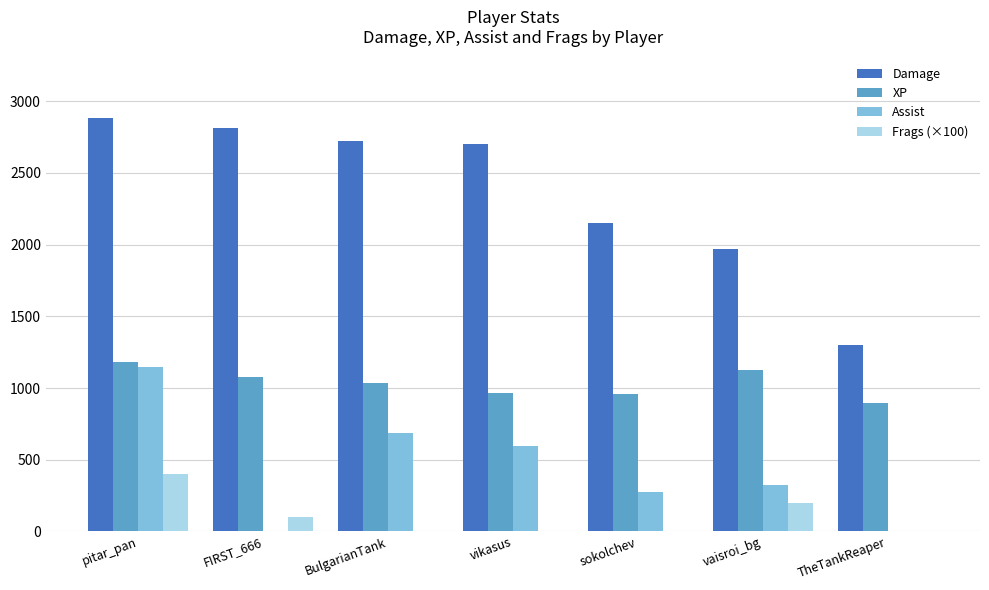

Which label corresponds to the largest value in the chart?

pitar_pan